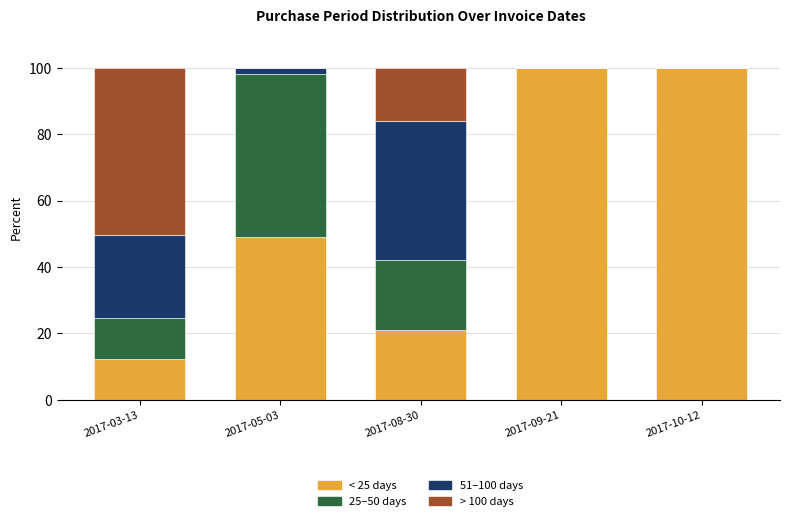

The < 25 days series shows 49.0 at 2017-05-03. True or false?

True